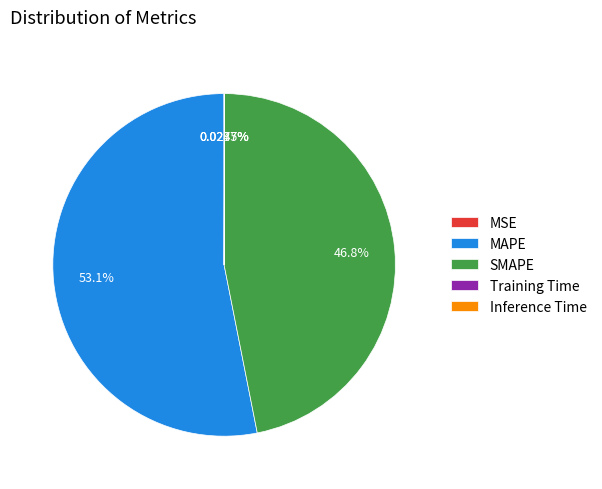

Which slice is the largest?

MAPE